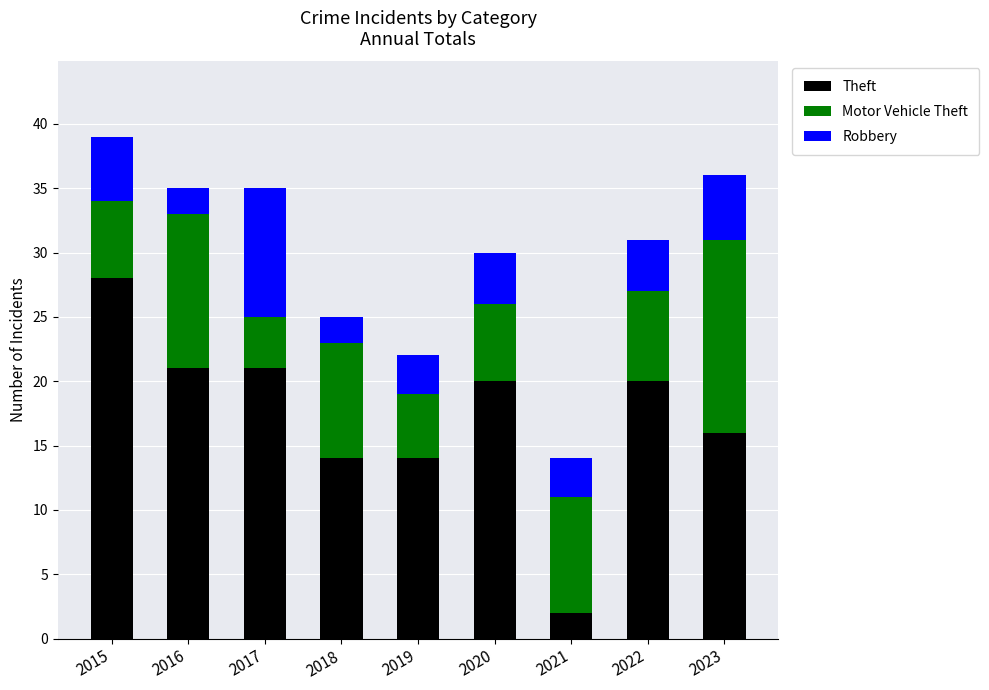

Is it true that Theft equals 14 at 2018?

True